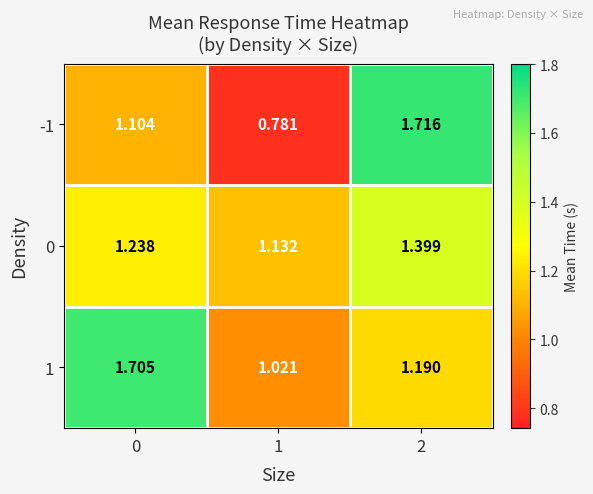

Which label corresponds to the largest value in the chart?

2